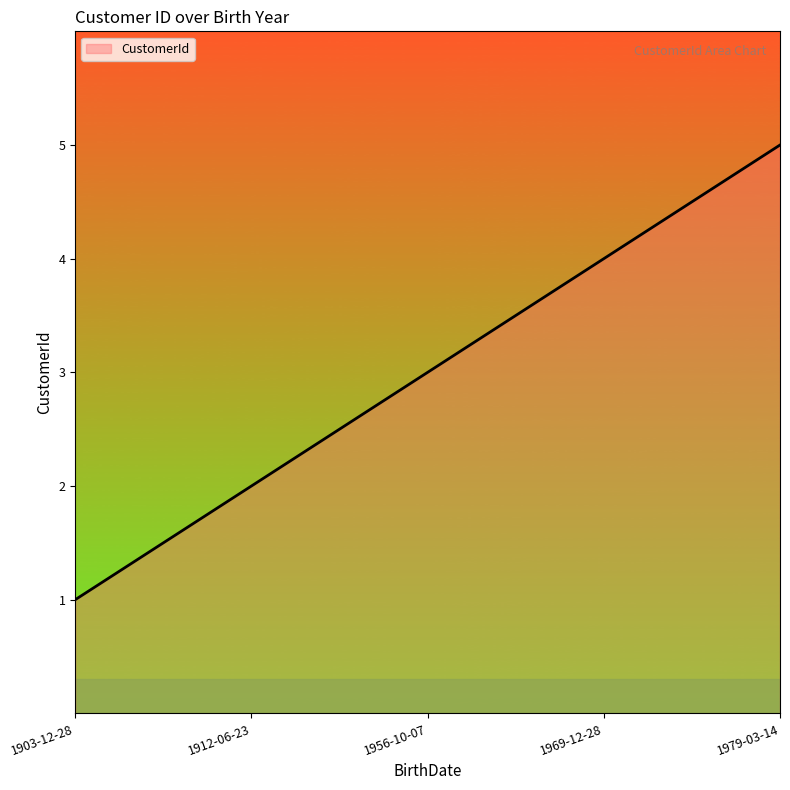

Rank the categories by value from lowest to highest.

1903-12-28, 1912-06-23, 1956-10-07, 1969-12-28, 1979-03-14